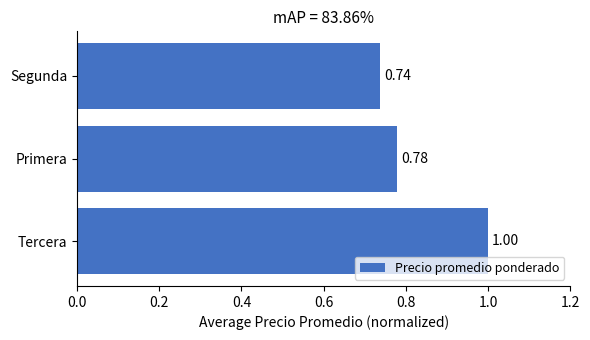

What is the difference between the maximum and minimum values?

0.3